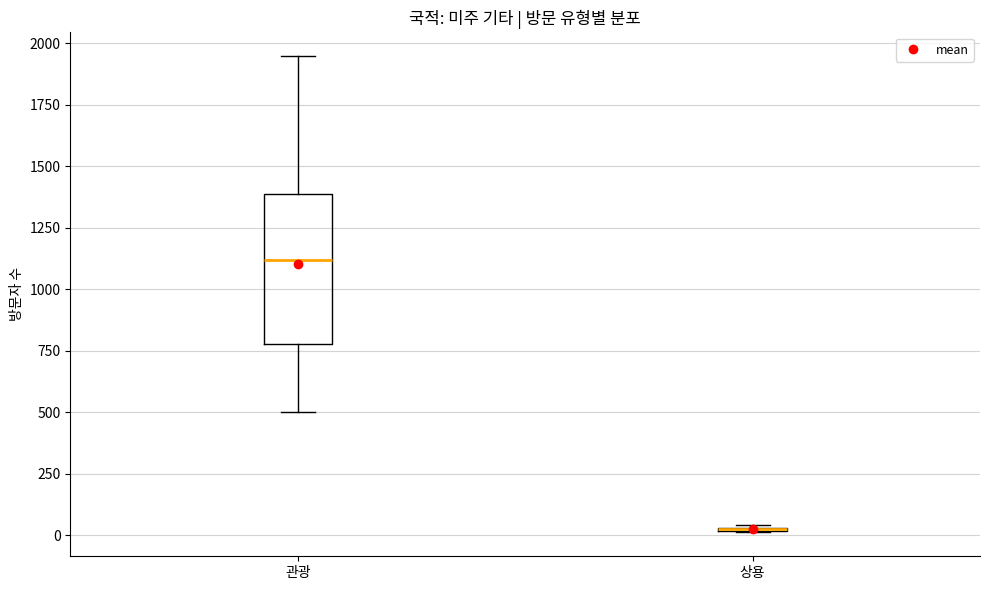

Comparing the boxes themselves (not the whiskers), which one is the tallest?

관광